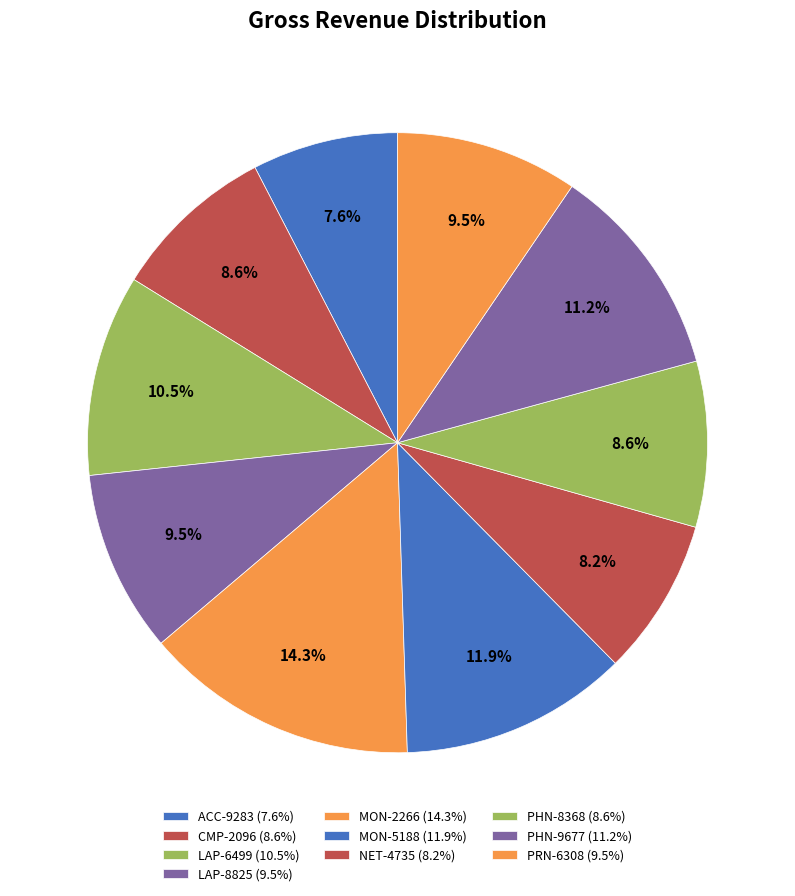

How many slices are in this pie chart?

10